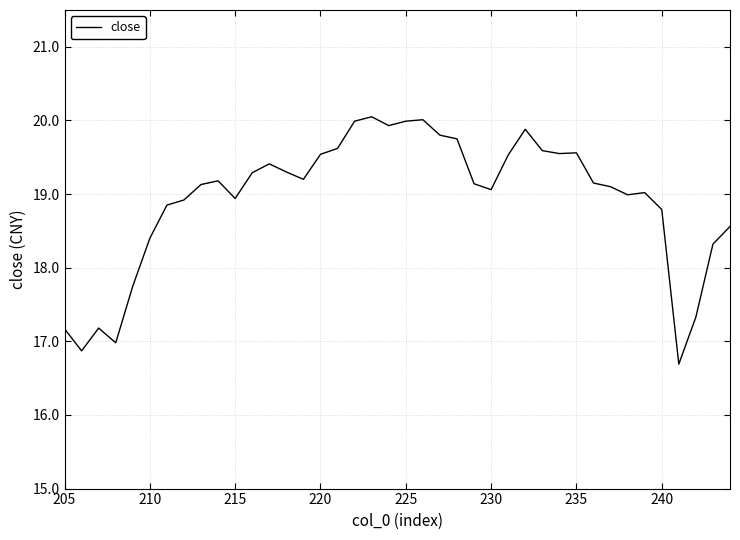

What is the average value?

18.9